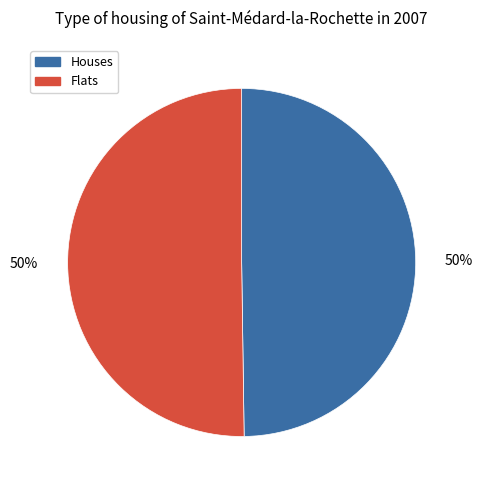

What percentage is the Houses slice, to the nearest percent?

50%